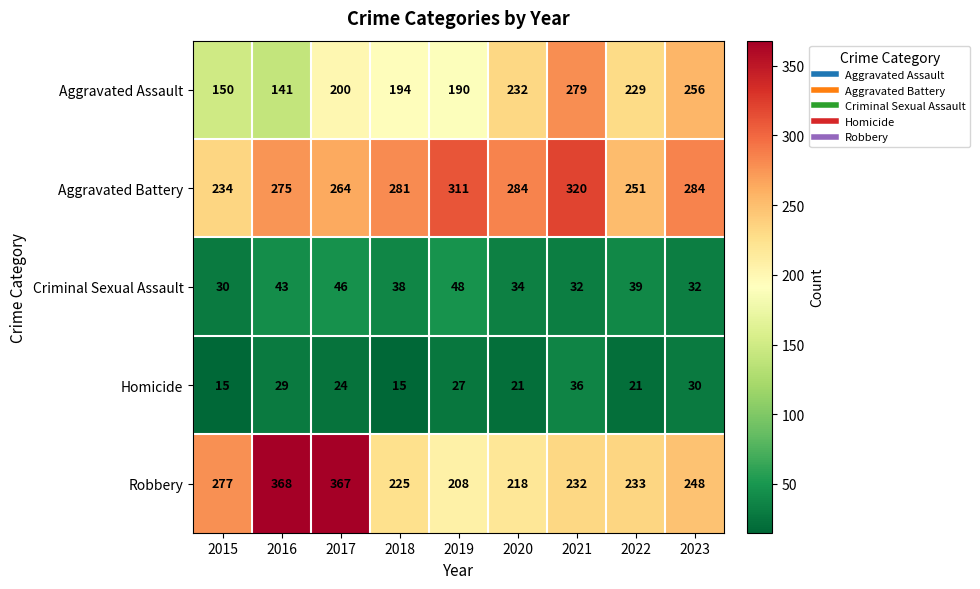

What is the difference between the second highest and second lowest values in the Aggravated Battery series?

60